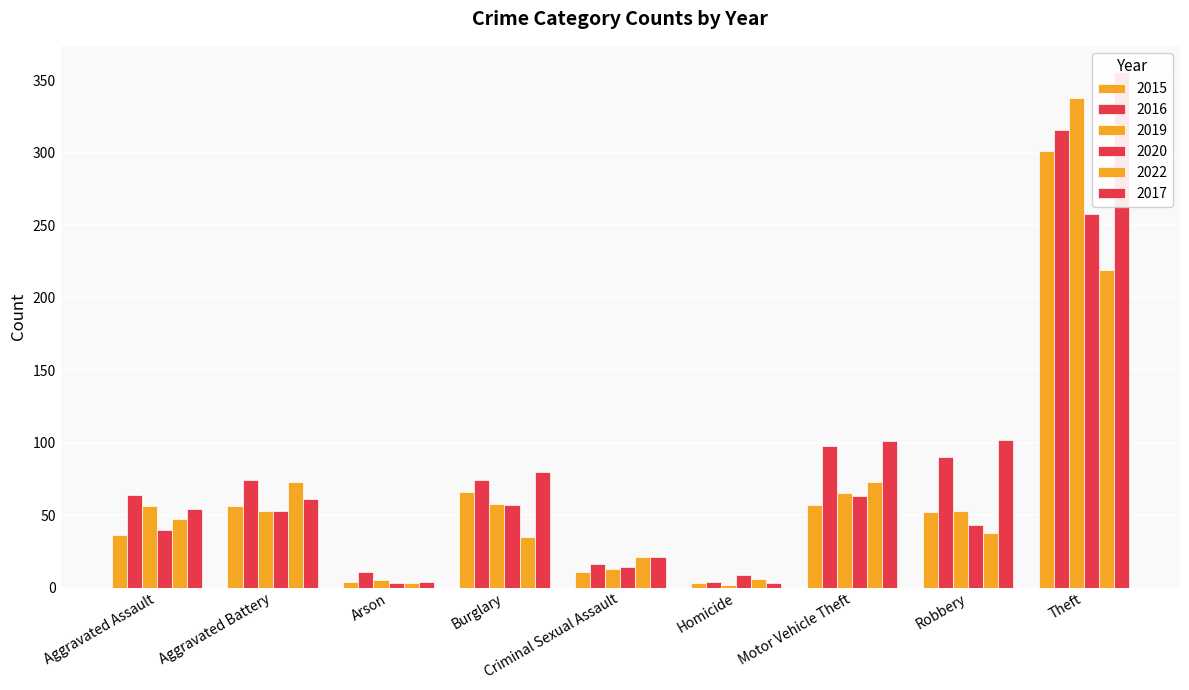

How many data points in 2017 are above 61?

4